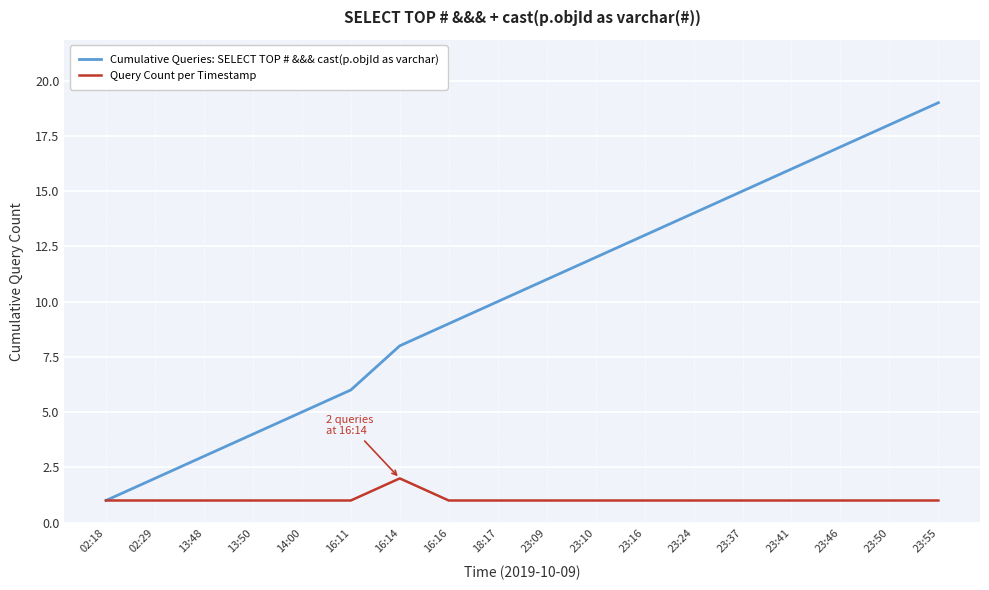

What are all the series names shown in the legend?

Cumulative Queries: SELECT TOP # &&& cast(p.objId as varchar), Query Count per Timestamp